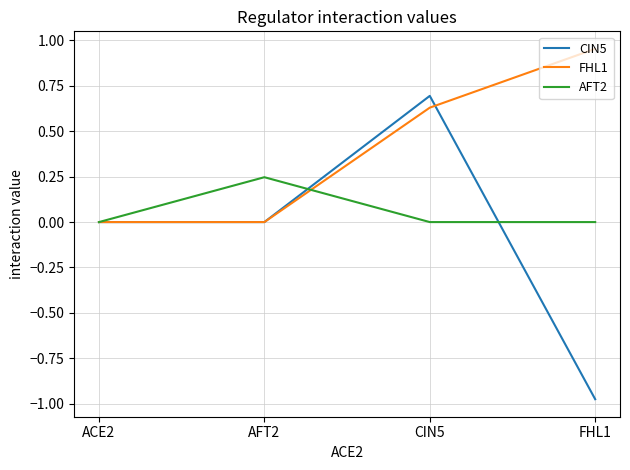

The value of FHL1 at AFT2 is 0.6. True or false?

False